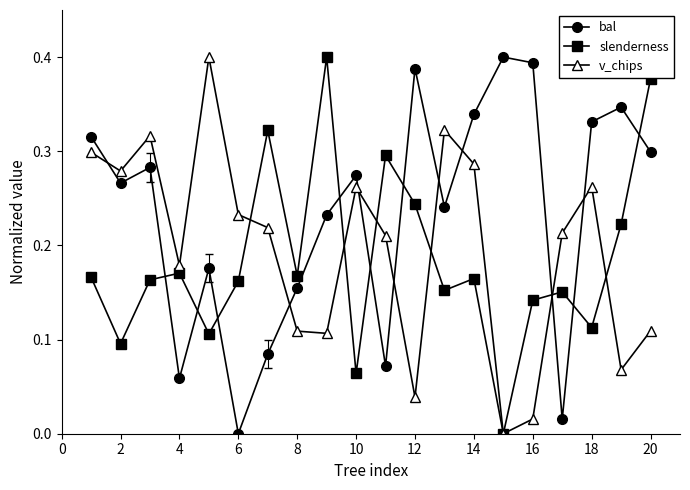

List the series in order of their overall mean, highest first.

bal, v_chips, slenderness